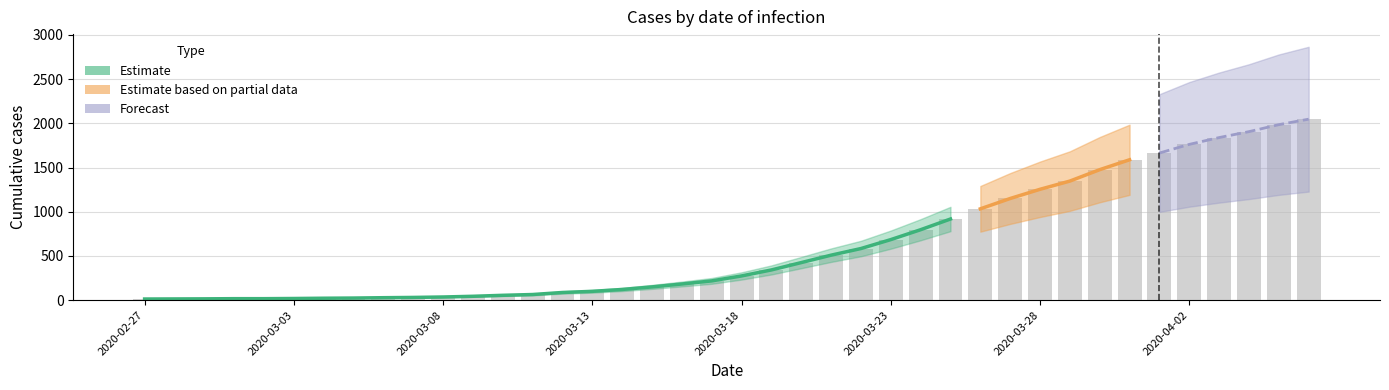

Rank the categories by value from highest to lowest.

2020-04-06, 2020-04-05, 2020-04-04, 2020-04-03, 2020-04-02, 2020-04-01, 2020-03-31, 2020-03-30, 2020-03-29, 2020-03-28, 2020-03-27, 2020-03-26, 2020-03-25, 2020-03-24, 2020-03-23, 2020-03-22, 2020-03-21, 2020-03-20, 2020-03-19, 2020-03-18, 2020-03-17, 2020-03-16, 2020-03-15, 2020-03-14, 2020-03-13, 2020-03-12, 2020-03-11, 2020-03-10, 2020-03-09, 2020-03-08, 2020-03-07, 2020-03-06, 2020-03-05, 2020-03-04, 2020-03-03, 2020-03-01, 2020-03-02, 2020-02-29, 2020-02-28, 2020-02-27